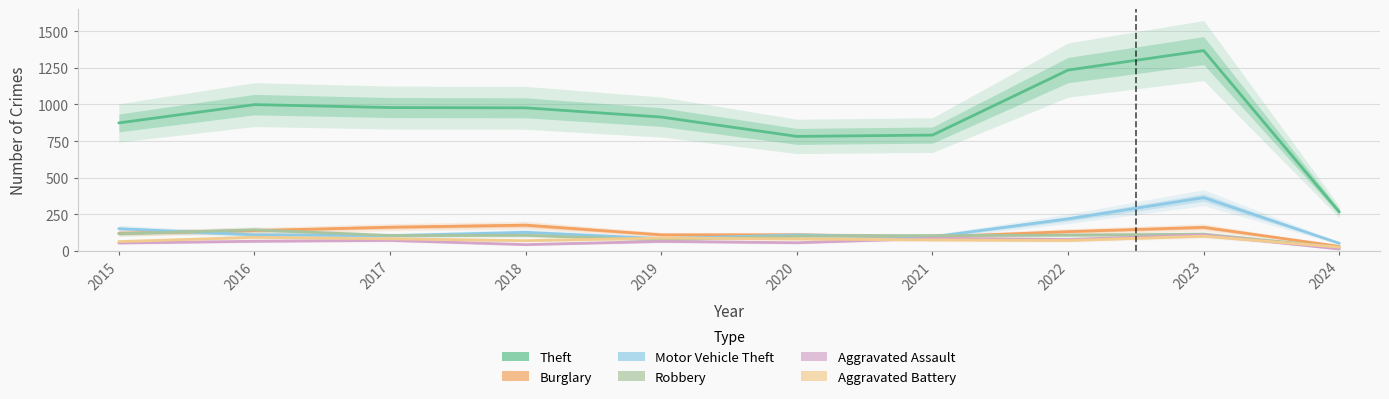

The Aggravated Assault series shows 55 at 2021. True or false?

False